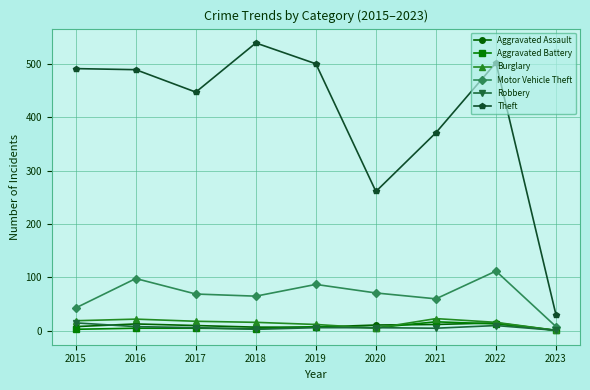

How many lines are shown in the chart?

6